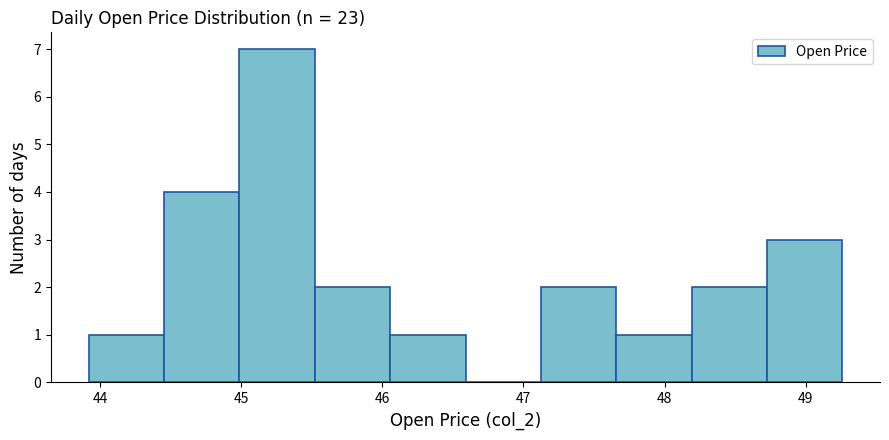

Reading left to right, list every bar in this chart as the range it spans on the x-axis followed by its height. Neither the bar edges nor the heights are printed on the chart, so give them approximately, as read against the axes.

43.9 to 44.5: 1
44.5 to 45.0: 4
45.0 to 45.5: 7
45.5 to 46.1: 2
46.1 to 46.6: 1
46.6 to 47.1: 0
47.1 to 47.7: 2
47.7 to 48.2: 1
48.2 to 48.7: 2
48.7 to 49.3: 3